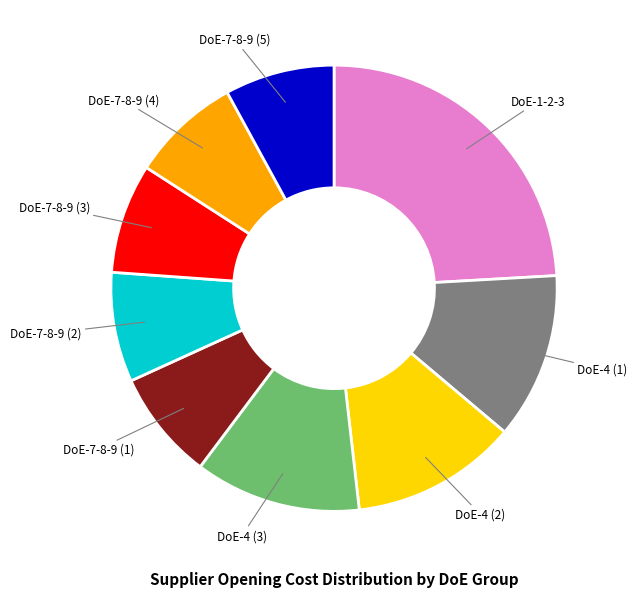

Combined, do DoE-7-8-9 (2) and DoE-7-8-9 (3) account for over 50%?

No